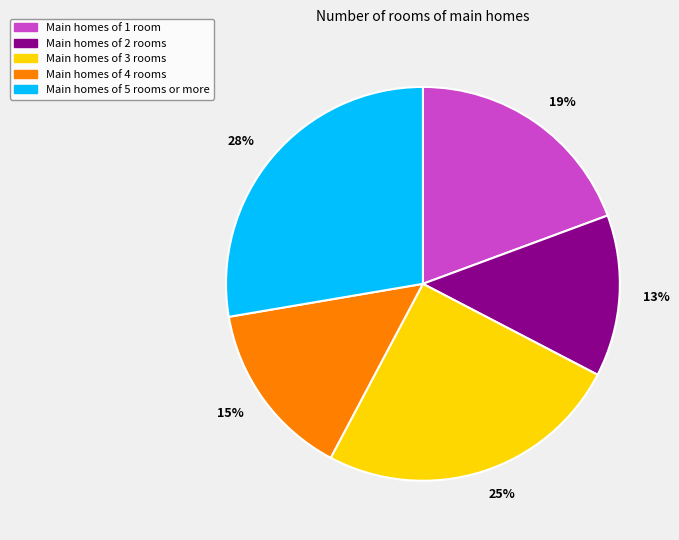

Is the sum of 13% and 25% greater than half?

No